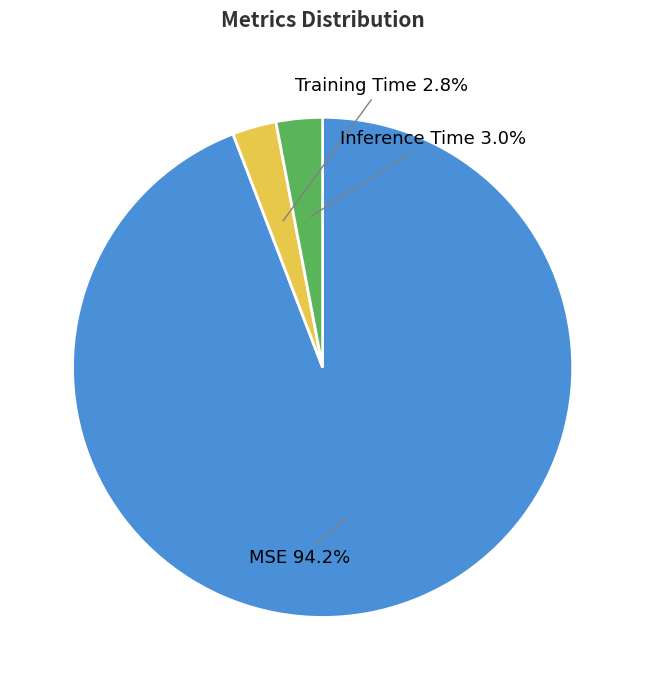

Which category has the biggest portion of the pie?

MSE